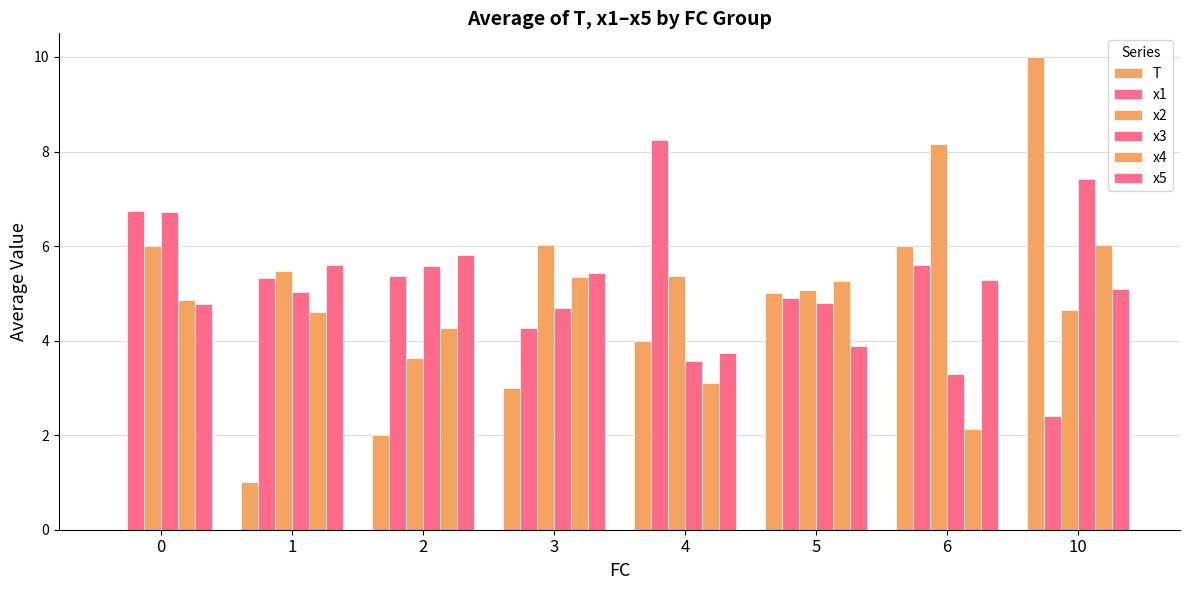

What is the total value across all series at 0?

29.1